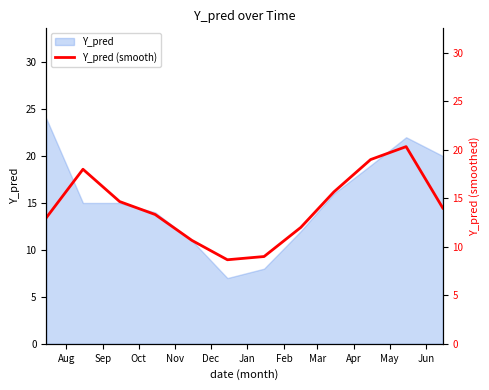

How many lines are shown in the chart?

1